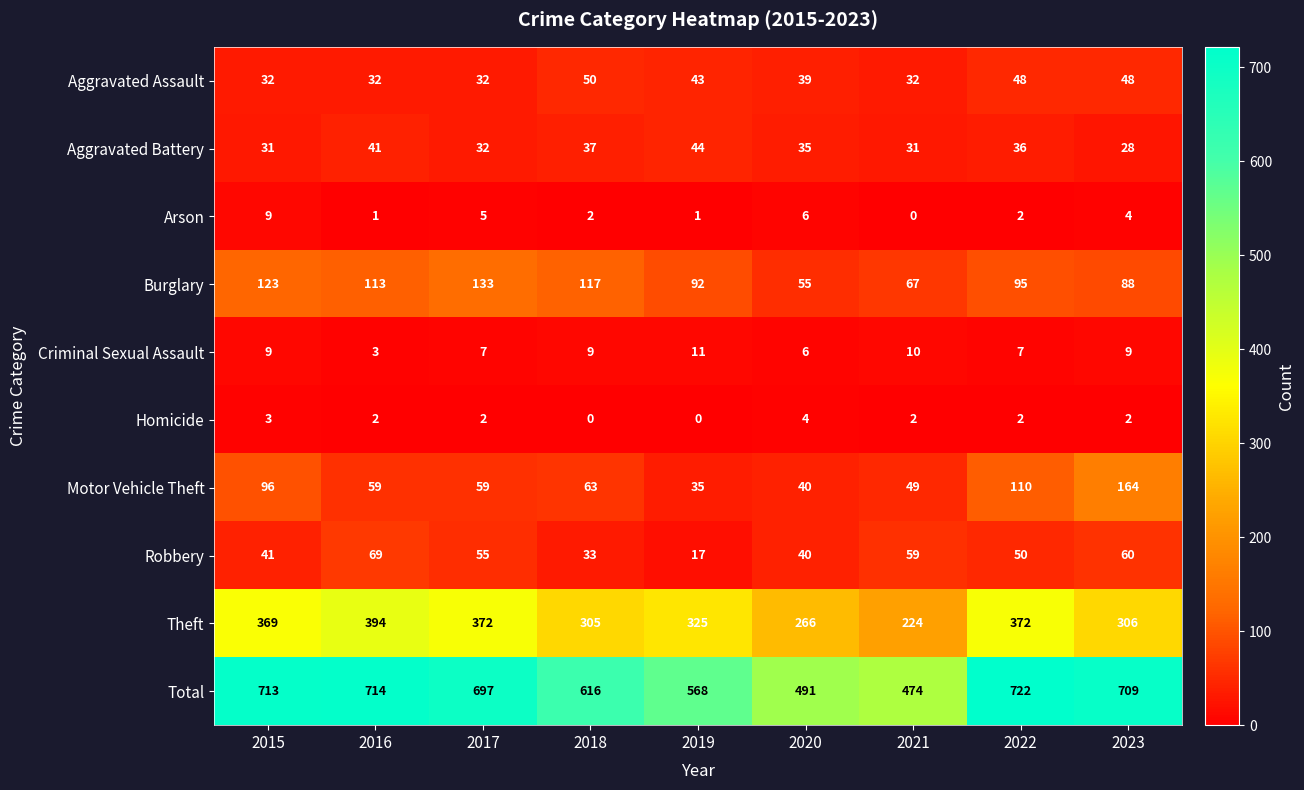

Rank the series by their maximum value, from highest to lowest.

Total, Theft, Motor Vehicle Theft, Burglary, Robbery, Aggravated Assault, Aggravated Battery, Criminal Sexual Assault, Arson, Homicide